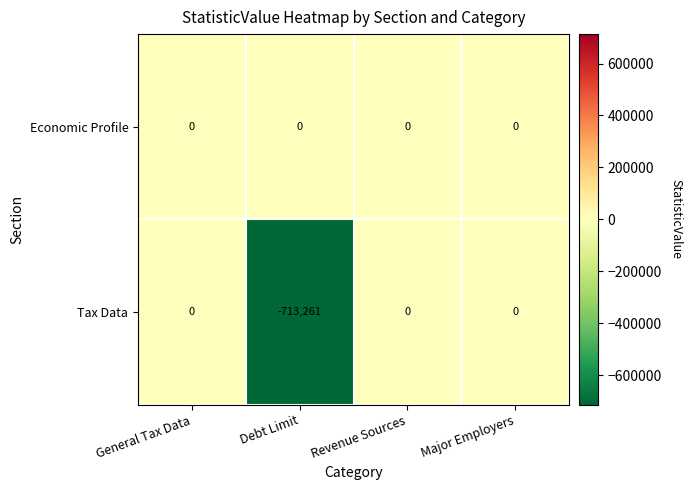

What is the total value across all series at Debt Limit?

-713261